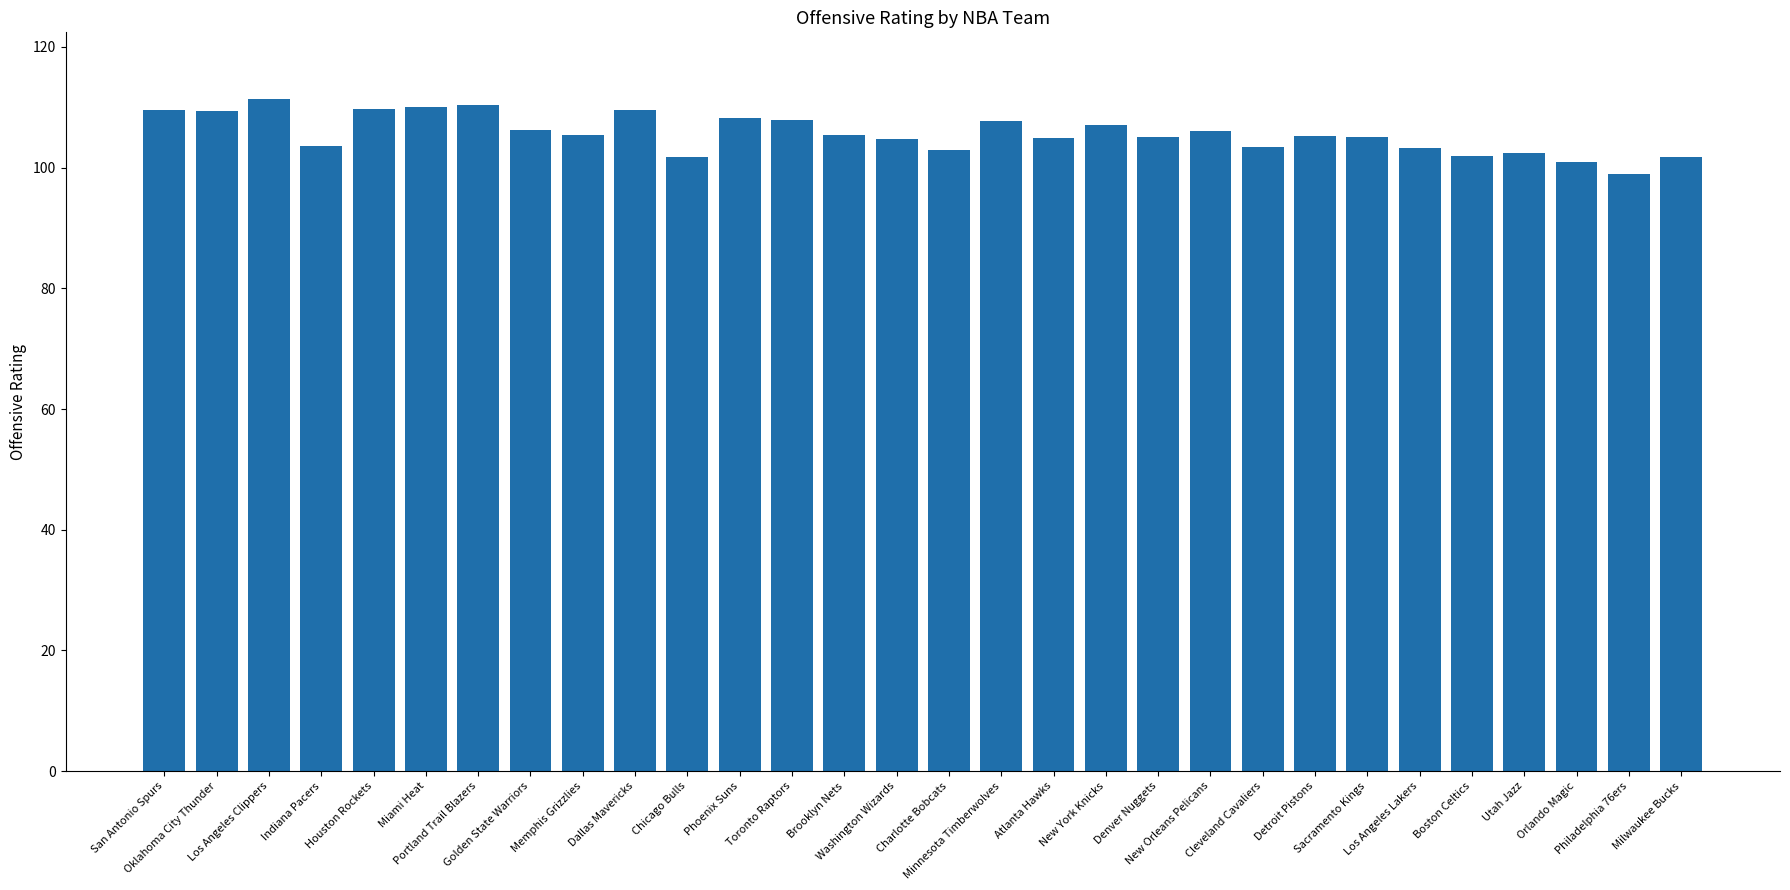

Read the value at Brooklyn Nets.

105.4